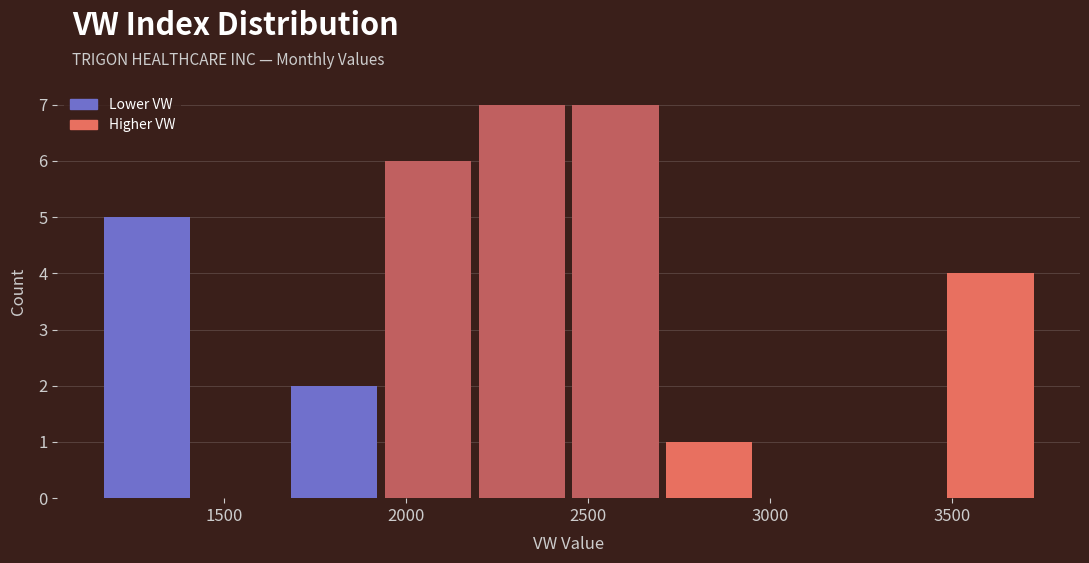

Reading left to right, transcribe this chart: for each bar, give the range it covers on the x-axis and its height. Neither the bar edges nor the heights are printed on the chart, so give them approximately, as read against the axes.

1150 to 1400: 5
1400 to 1650: 0
1650 to 1950: 2
1950 to 2200: 6
2200 to 2450: 7
2450 to 2700: 7
2700 to 2950: 1
2950 to 3200: 0
3200 to 3500: 0
3500 to 3750: 4